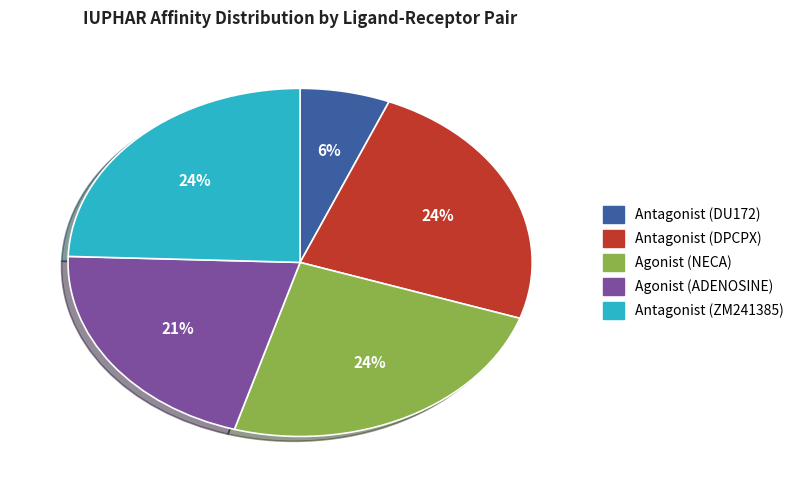

What is the ratio of the value at Antagonist (DPCPX) to the value at Antagonist (ZM241385)?

1.0